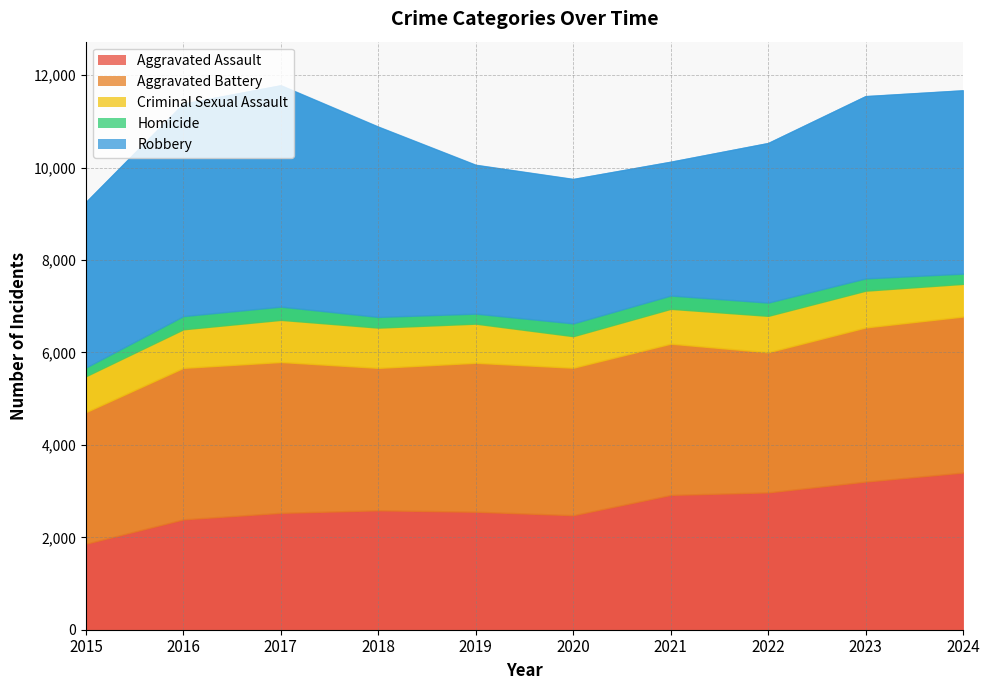

Reading left to right, what are all the values shown in this chart?

Aggravated Assault: 1862	2389	2530	2585	2554	2479	2918	2973	3207	3402
Aggravated Battery: 2847	3278	3264	3082	3223	3191	3273	3032	3335	3376
Criminal Sexual Assault: 778	835	912	871	847	683	754	788	796	707
Homicide: 188	286	287	232	217	277	288	287	266	222
Robbery: 3581	4599	4791	4118	3221	3126	2896	3454	3945	3968